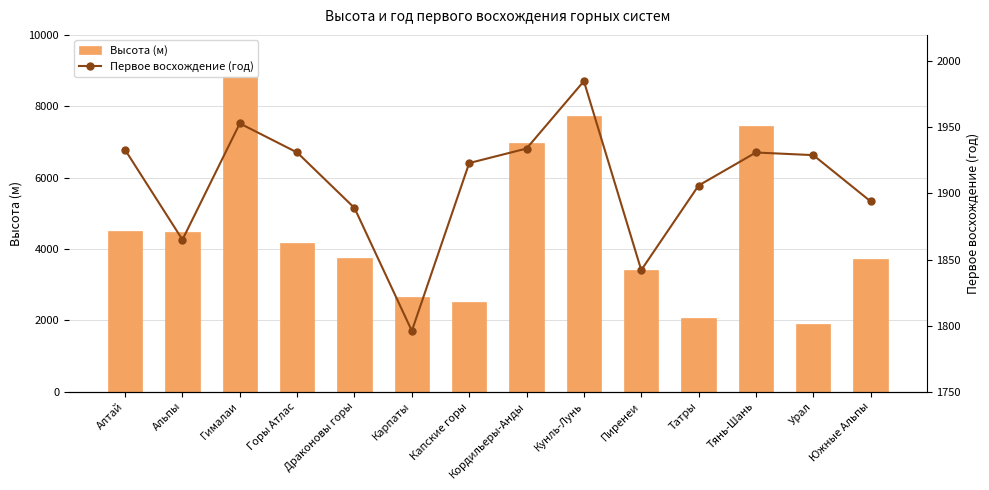

Reading left to right, what are all the values shown in this chart?

Высота (м): 4509	4478	8848	4167	3755	2655	2502	6961	7723	3404	2063	7439	1895	3724
Первое восхождение (год): 1933	1865	1953	1931	1889	1796	1923	1934	1985	1842	1906	1931	1929	1894